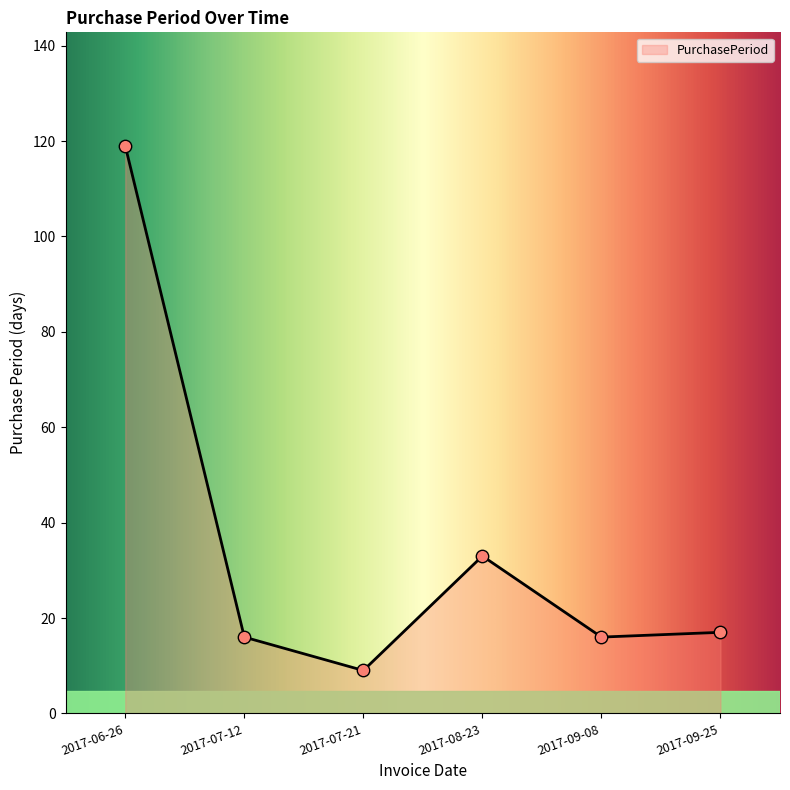

What is the ratio of the value at 2017-09-08 to the value at 2017-09-25?

0.9